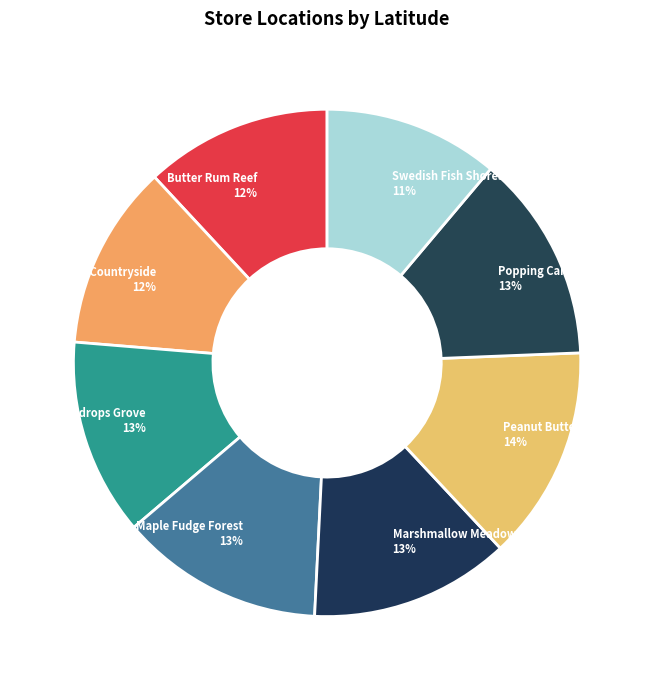

Which category has the smallest portion of the pie?

Swedish Fish Shores